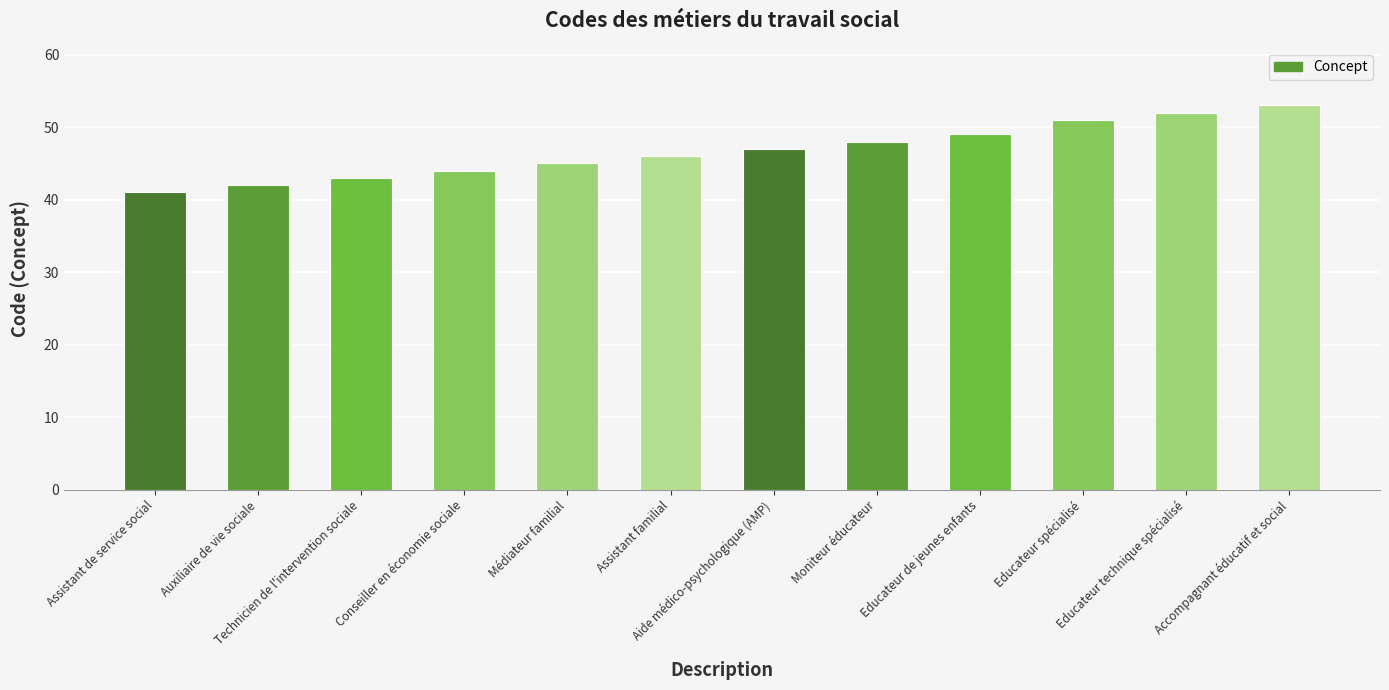

Rank the categories by value from highest to lowest.

Accompagnant éducatif et social, Educateur technique spécialisé, Educateur spécialisé, Educateur de jeunes enfants, Moniteur éducateur, Aide médico-psychologique (AMP), Assistant familial, Médiateur familial, Conseiller en économie sociale, Technicien de l'intervention sociale, Auxiliaire de vie sociale, Assistant de service social